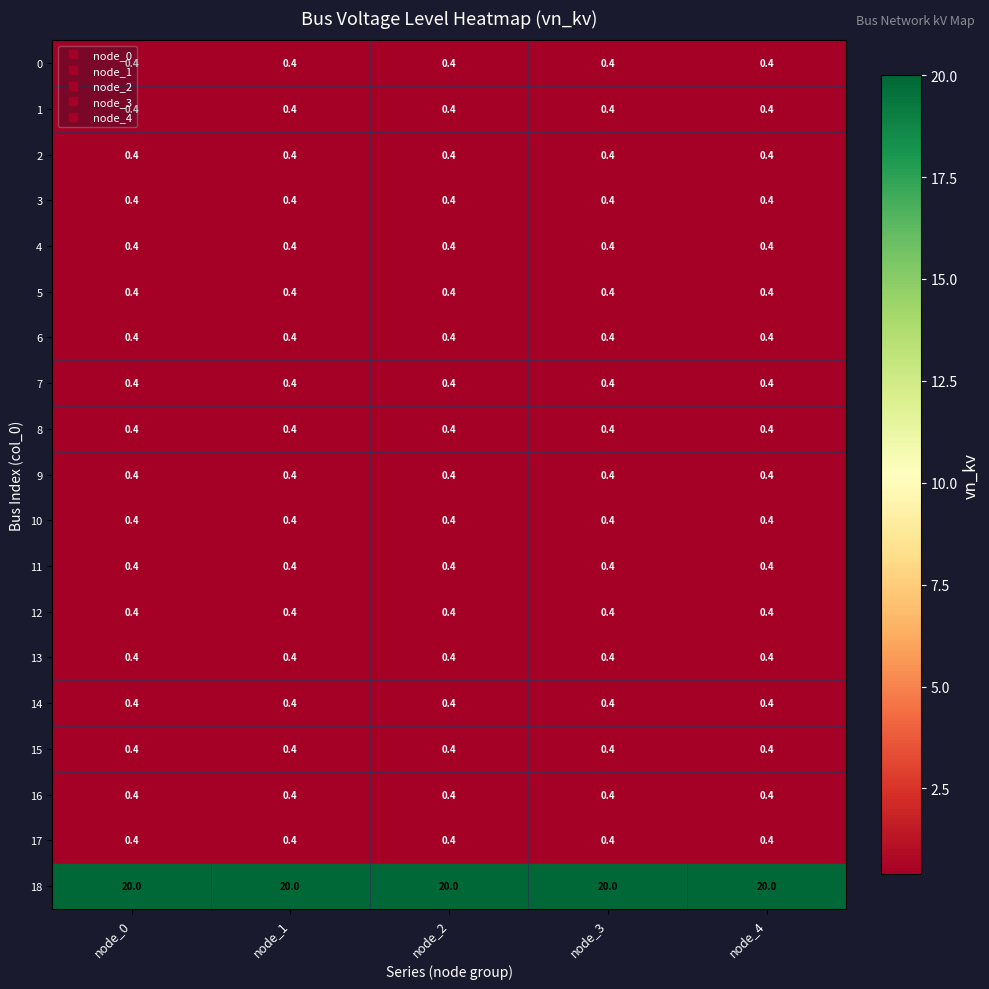

Which series has the largest total across all categories?

18